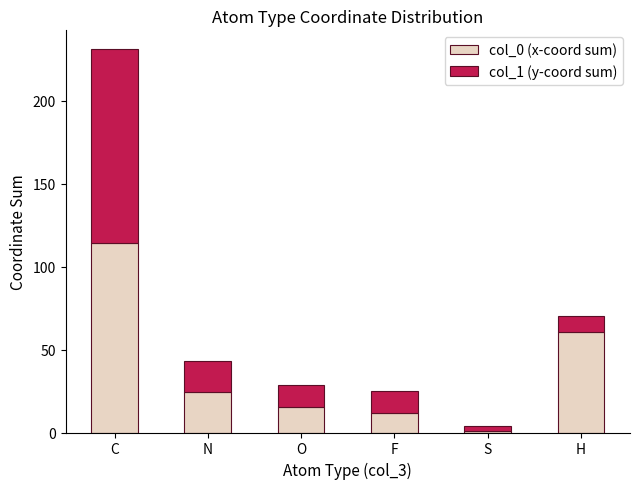

At which category is the sum across all series the highest?

C